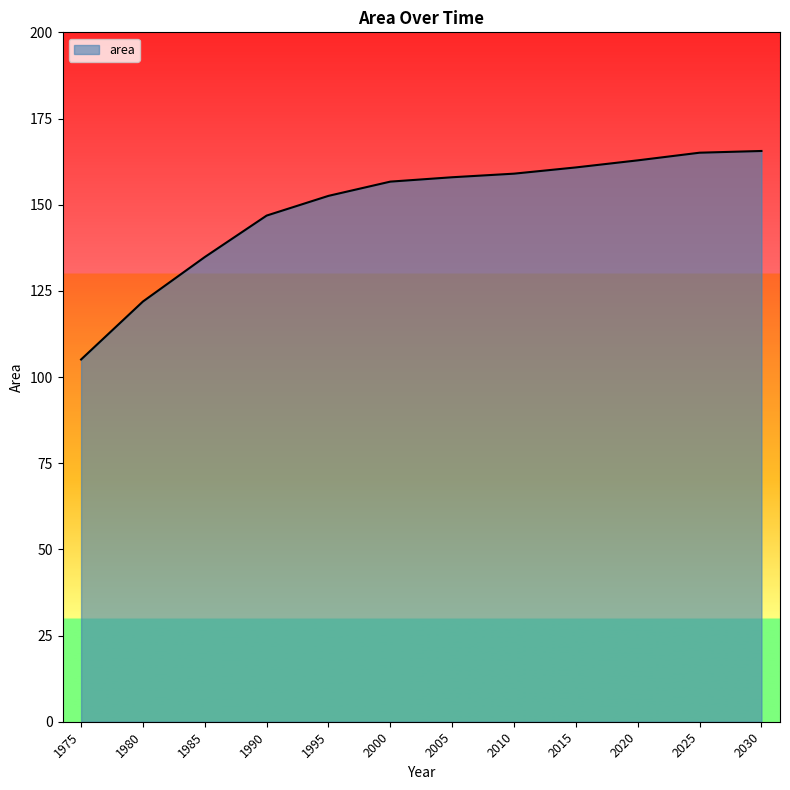

What is the difference between the values at 1980 and 2025?

43.2